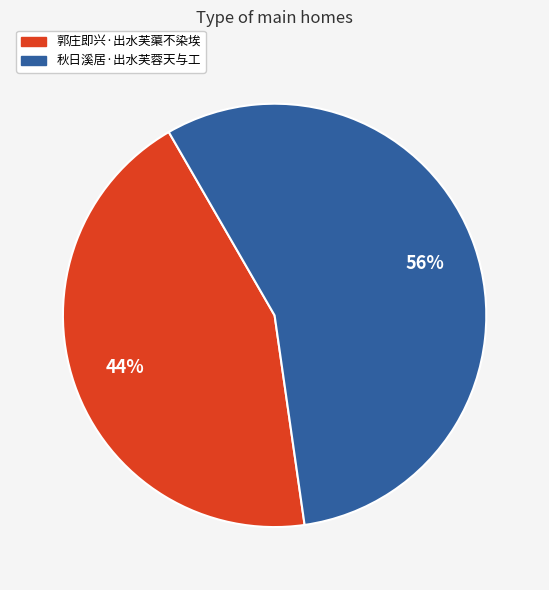

Is it true that 秋日溪居·出水芙蓉天与工 is 56% of the pie?

True